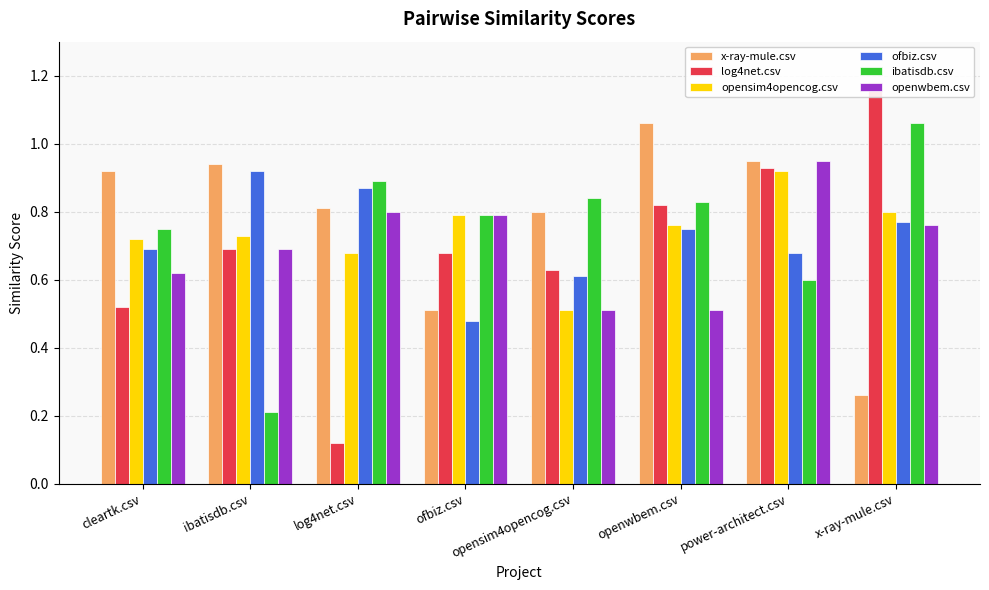

What is the value of the x-ray-mule.csv bar at the 3rd from the left?

0.8